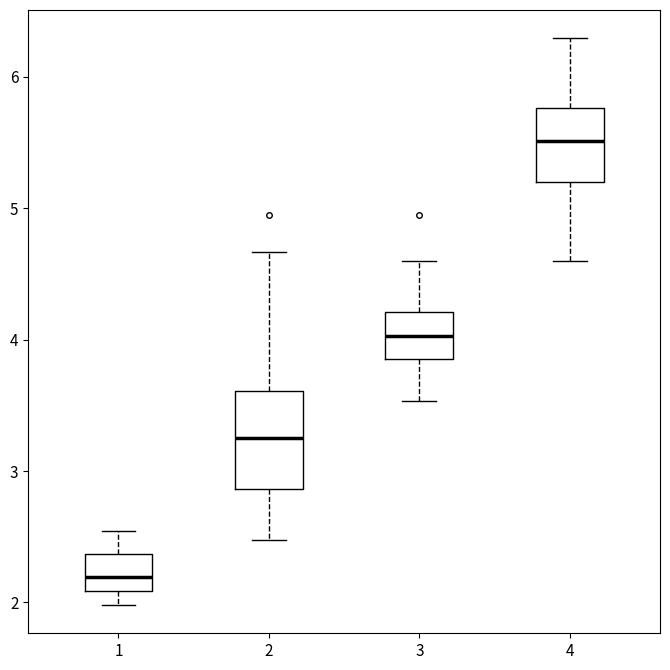

Where does the upper whisker of the box at x = 3 end on the y-axis? The values are not printed on the chart, so give them approximately, as read against the axis.

4.6